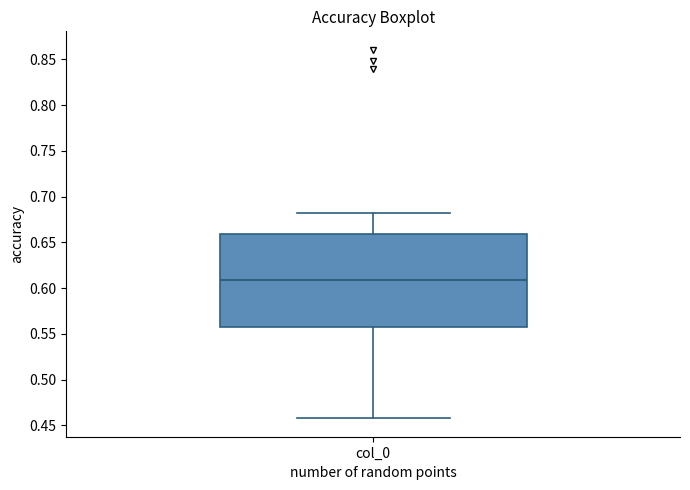

Read this box plot against the y-axis: the position of the median line, the range covered by the box, and the ends of both whiskers. The values are not printed on the chart, so give them approximately, as read against the axis.

median 0.61, box 0.56 to 0.66, whiskers 0.46 to 0.68